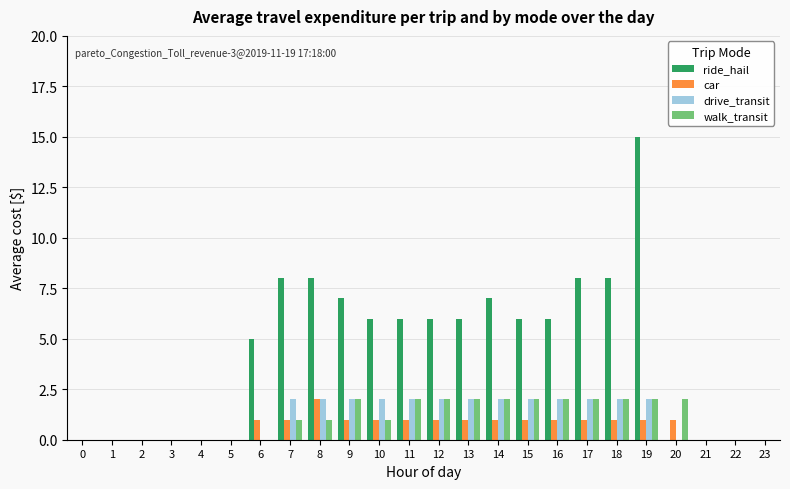

Reading right to left, transcribe all the data shown in this chart.

ride_hail: 0	0	0	0	15	8	8	6	6	7	6	6	6	6	7	8	8	5	0	0	0	0	0	0
car: 0	0	0	1	1	1	1	1	1	1	1	1	1	1	1	2	1	1	0	0	0	0	0	0
drive_transit: 0	0	0	0	2	2	2	2	2	2	2	2	2	2	2	2	2	0	0	0	0	0	0	0
walk_transit: 0	0	0	2	2	2	2	2	2	2	2	2	2	1	2	1	1	0	0	0	0	0	0	0